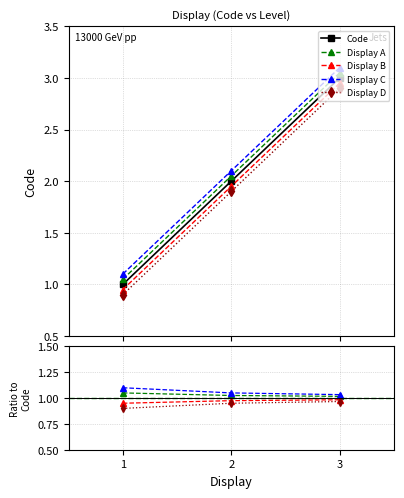

The Display D series shows 0.5 at 1. True or false?

False